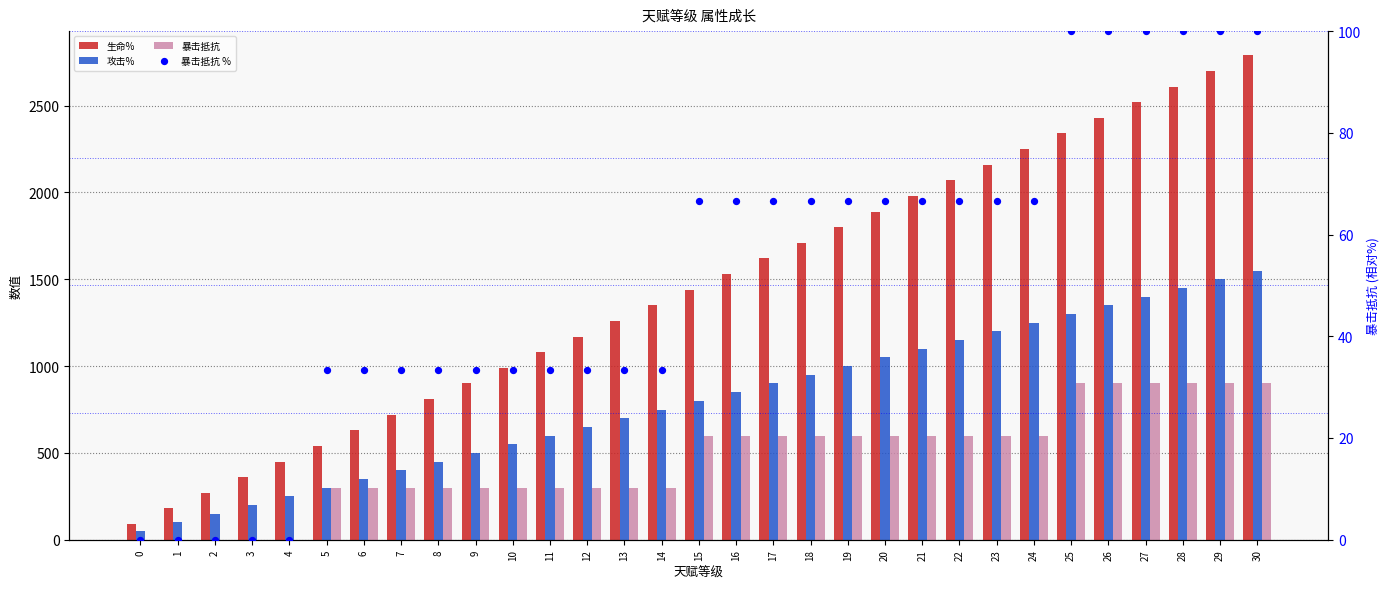

What are all the series names shown in the legend?

生命%, 攻击%, 暴击抵抗, 暴击抵抗 %